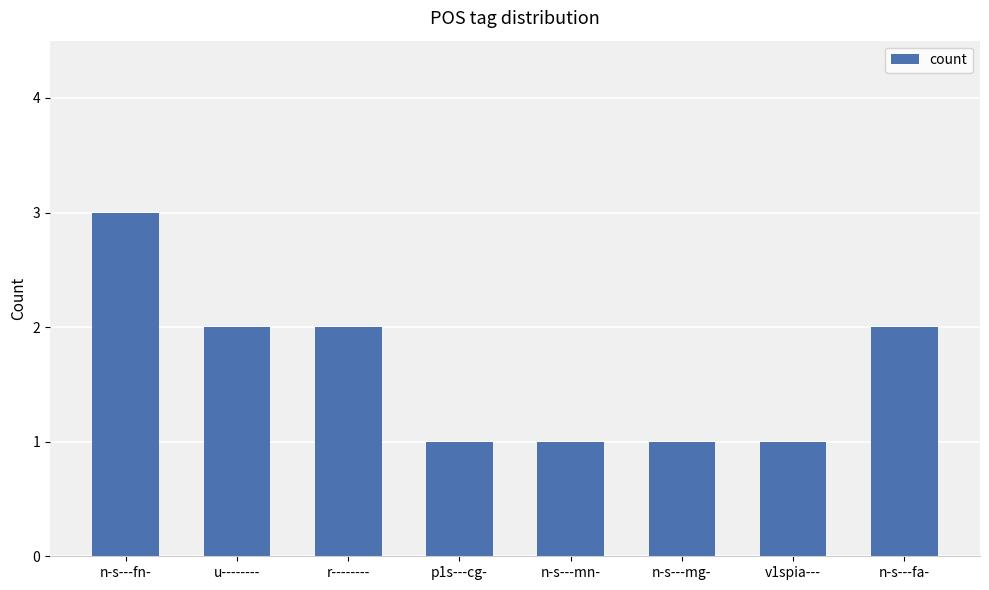

What is the difference between the values at u-------- and n-s---fn-?

1